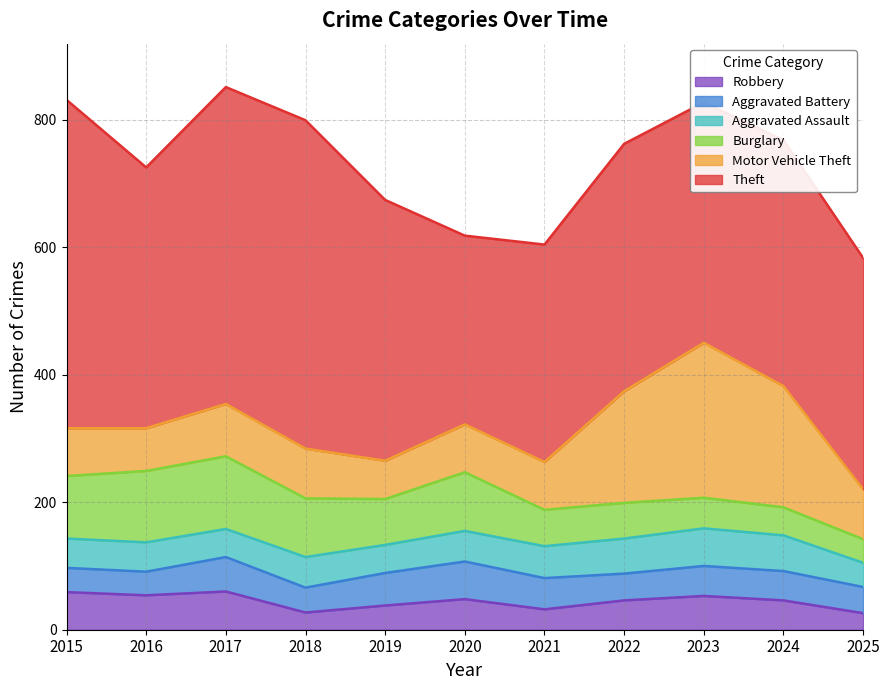

What is the difference between the maximum and second lowest values in the Robbery series?

33